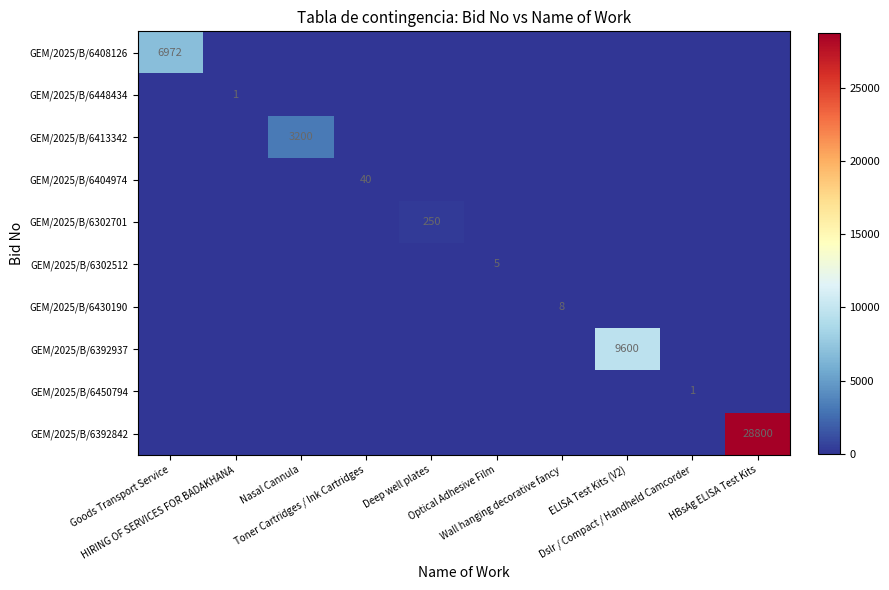

Count the number of categories in the chart.

10